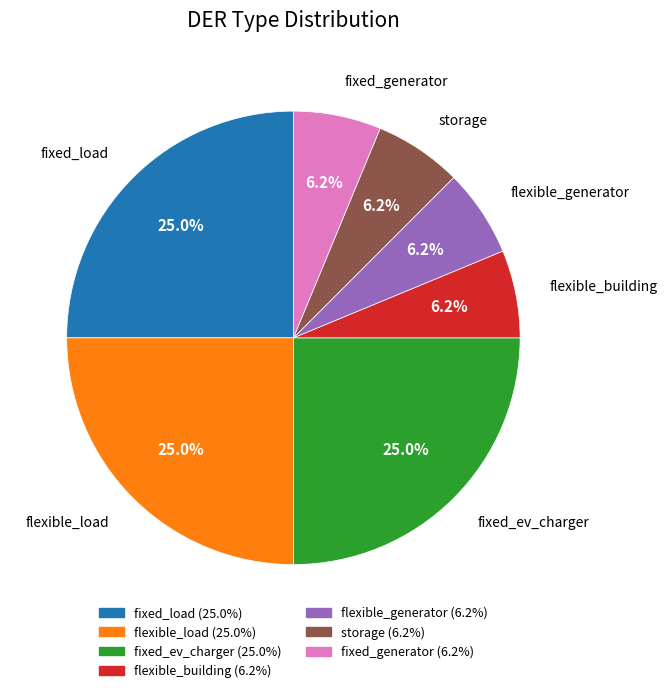

The flexible_load slice represents 35% of the pie. True or false?

False